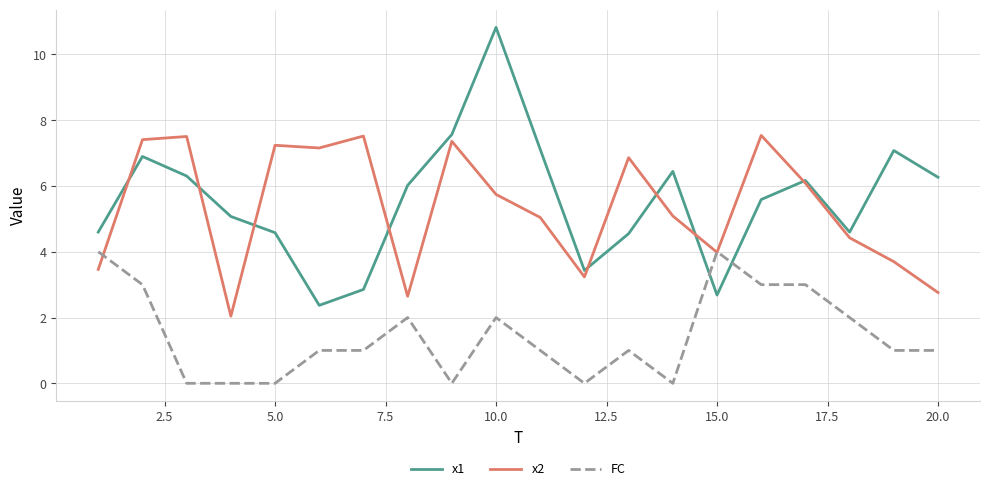

True or false: FC and x1 intersect in this chart.

True